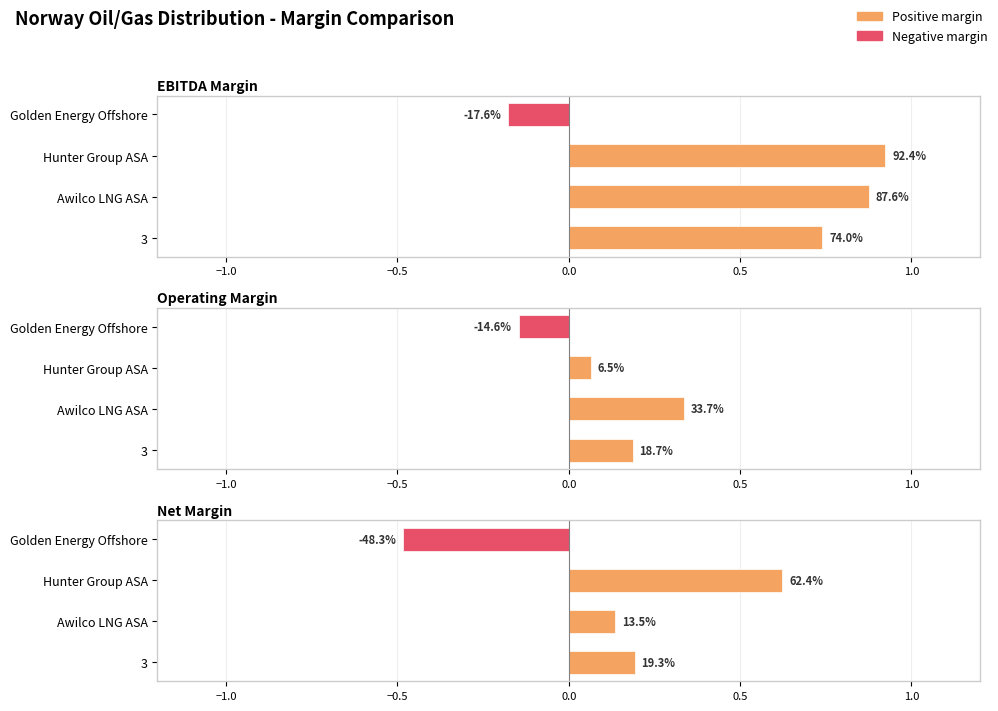

Rank the series by their maximum value, from highest to lowest.

EBITDA Margin, Net Margin, Operating Margin